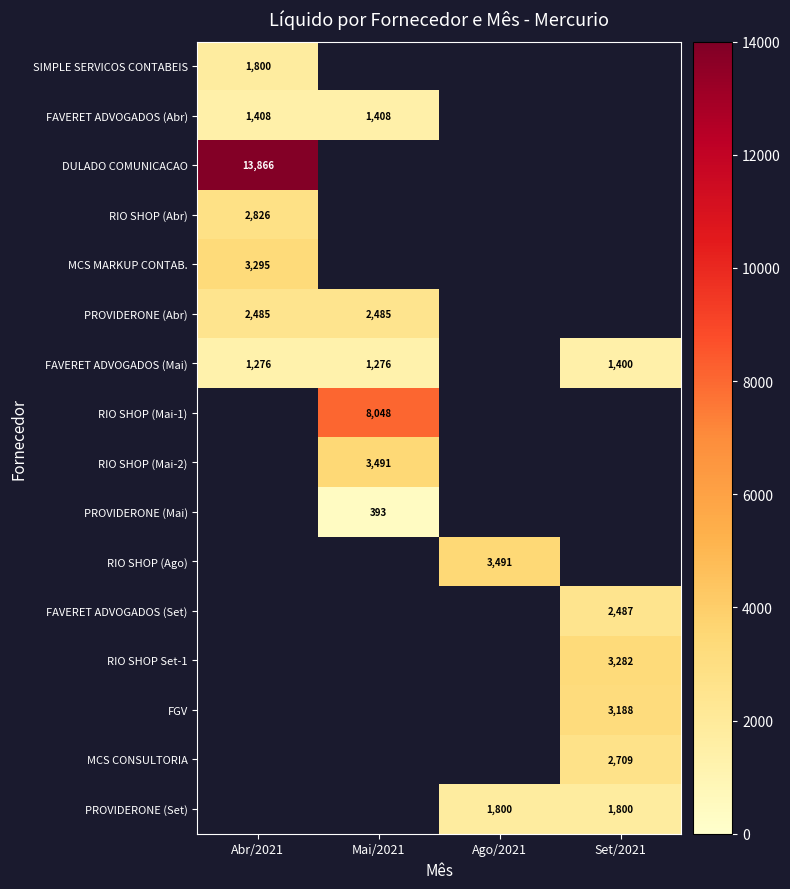

Is it true that FAVERET ADVOGADOS (Mai) equals 1956 at Mai/2021?

False